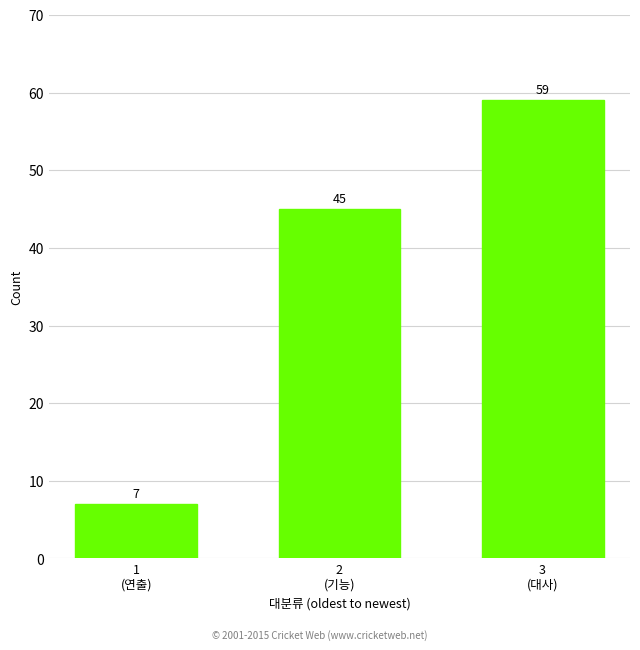

List the labels in order of value, largest first.

3
(대사), 2
(기능), 1
(연출)